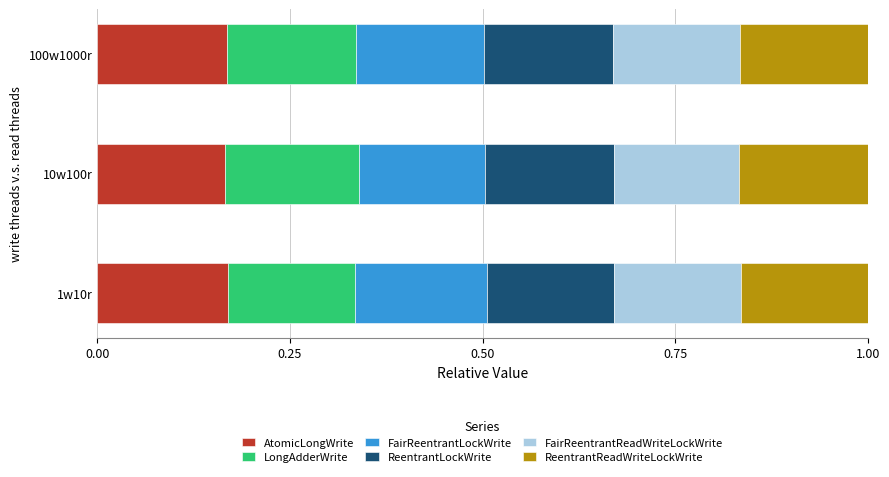

Is it true that AtomicLongWrite equals 0.1 at 1w10r?

False